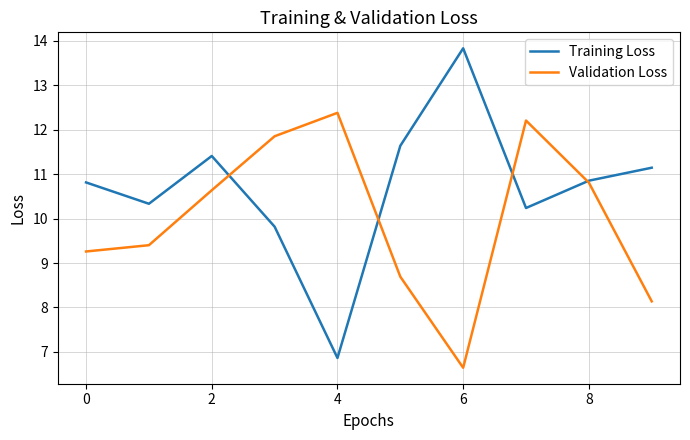

Which series has the largest range (max minus min)?

Training Loss